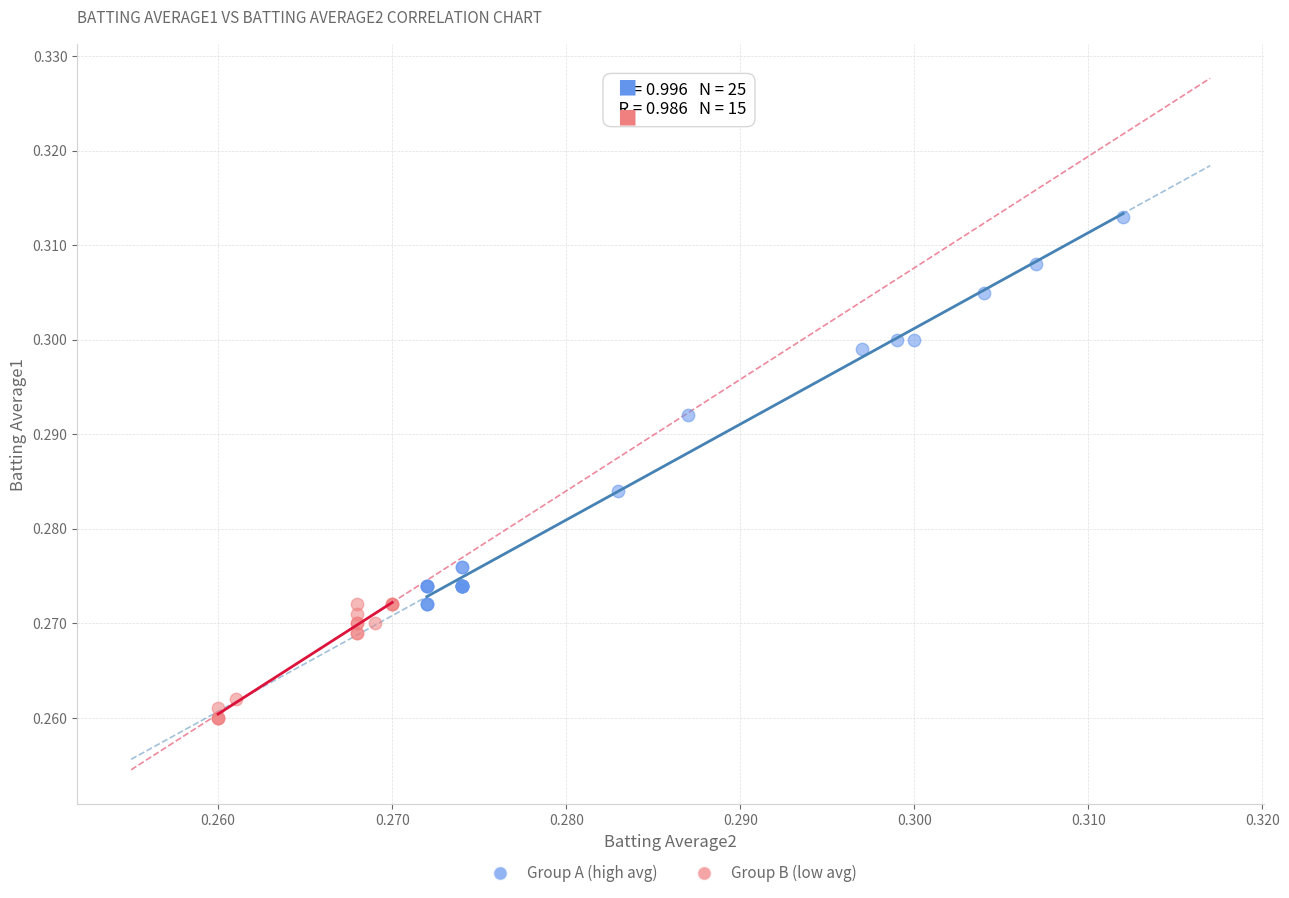

Which series has the largest Y range (max minus min)?

Group A (high avg)